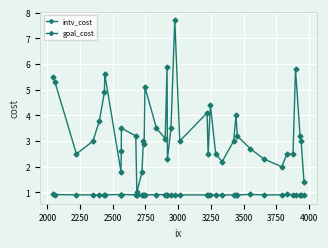

How many lines are shown in the chart?

2